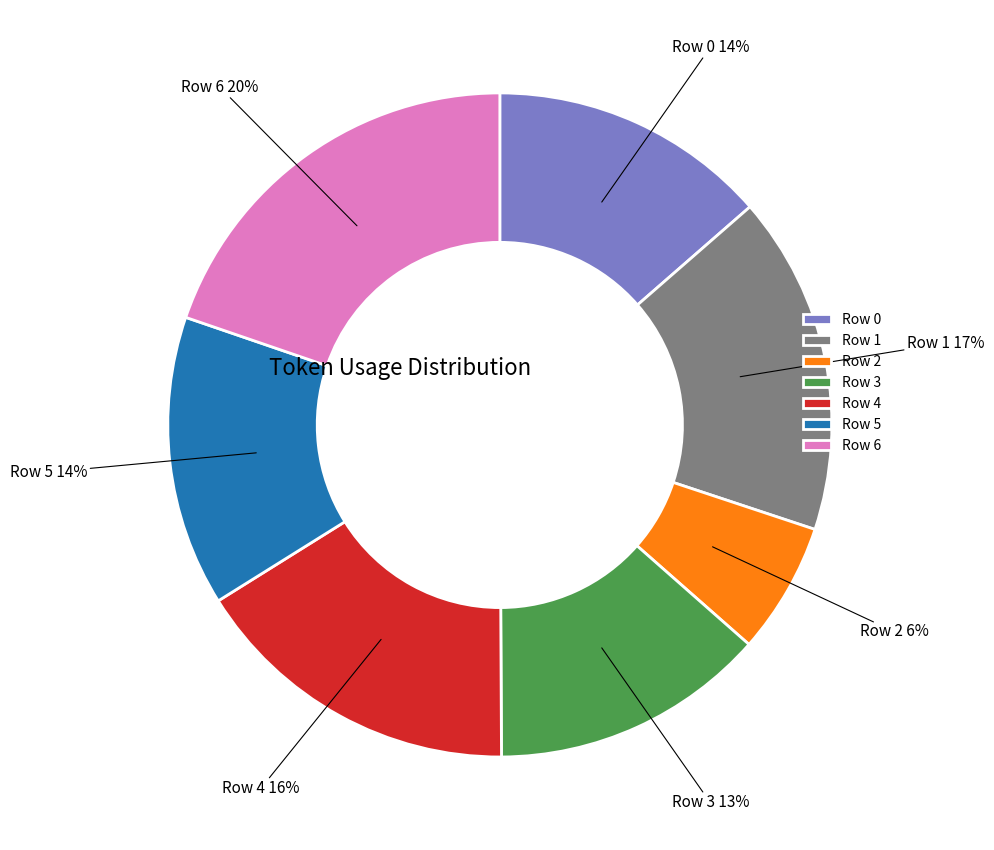

What is the largest slice in the pie chart?

Row 6